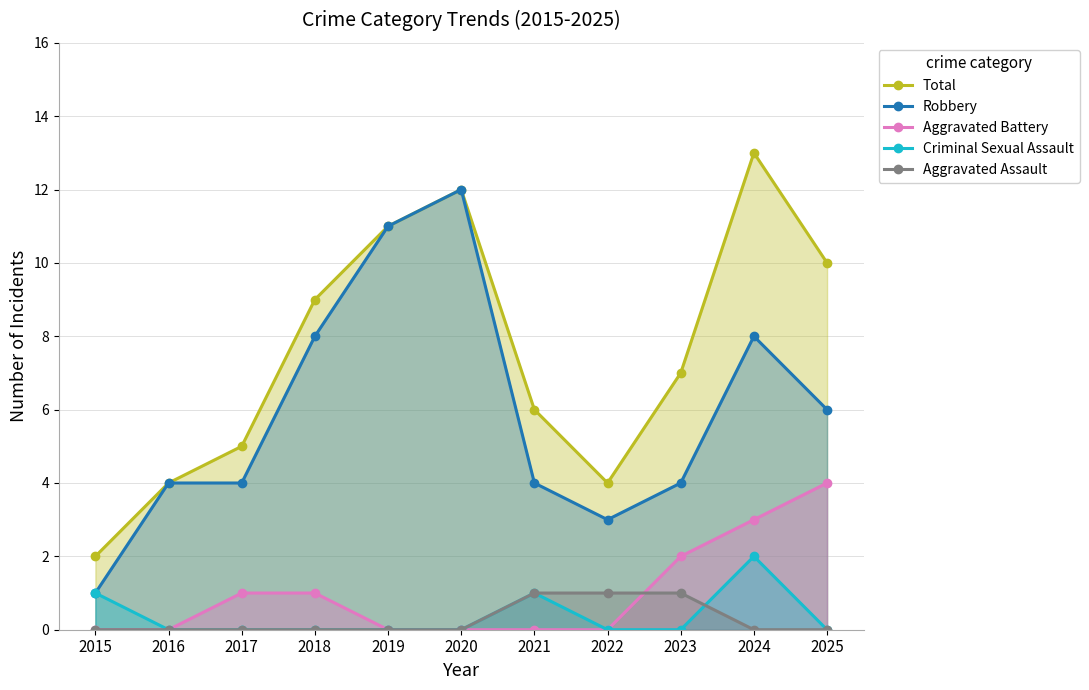

The Aggravated Assault series shows 1 at 2022. True or false?

True